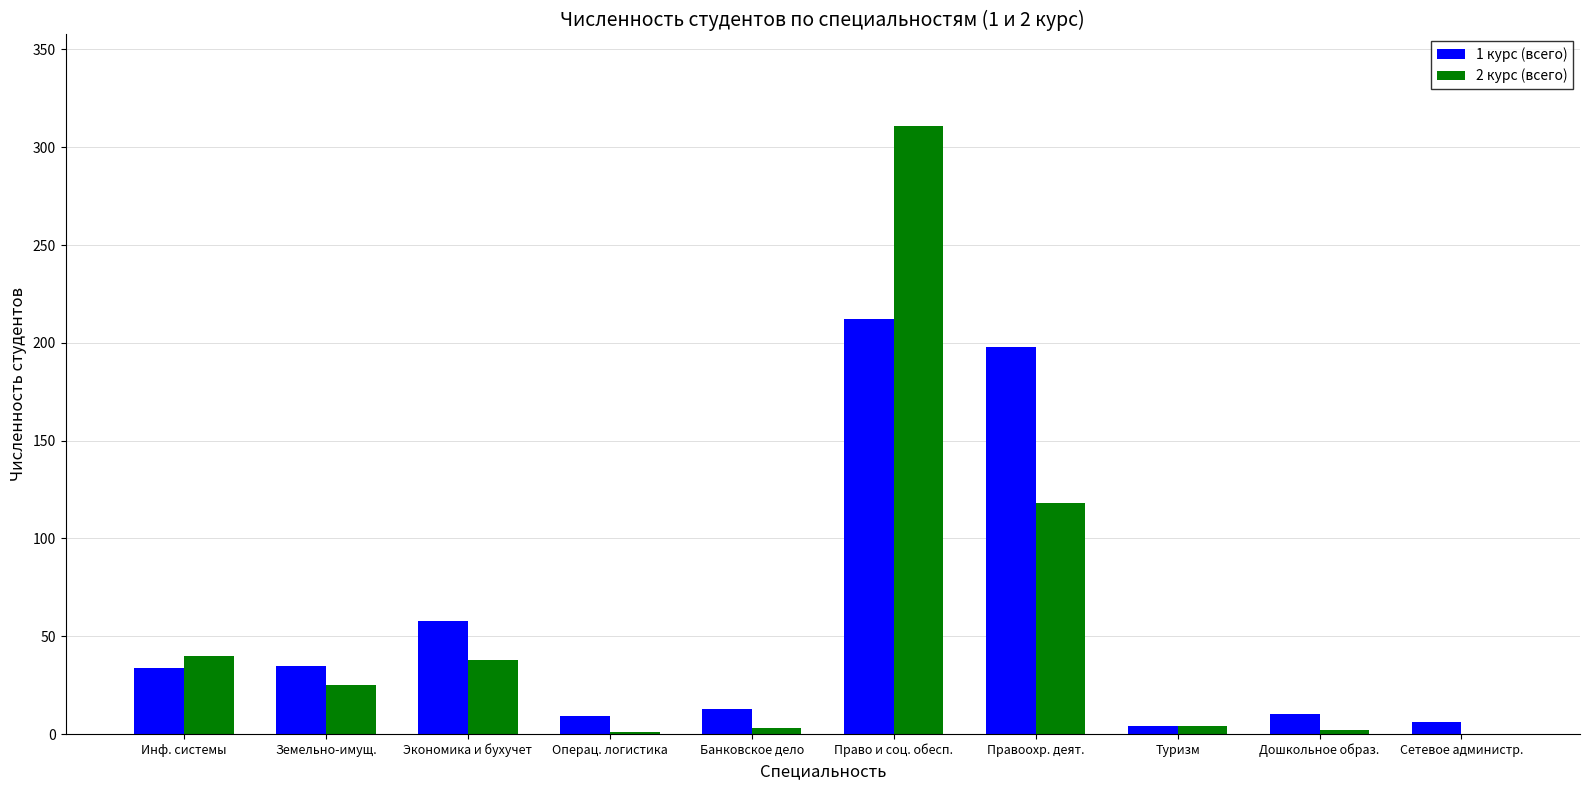

At which category is the sum across all series the highest?

Право и соц. обесп.